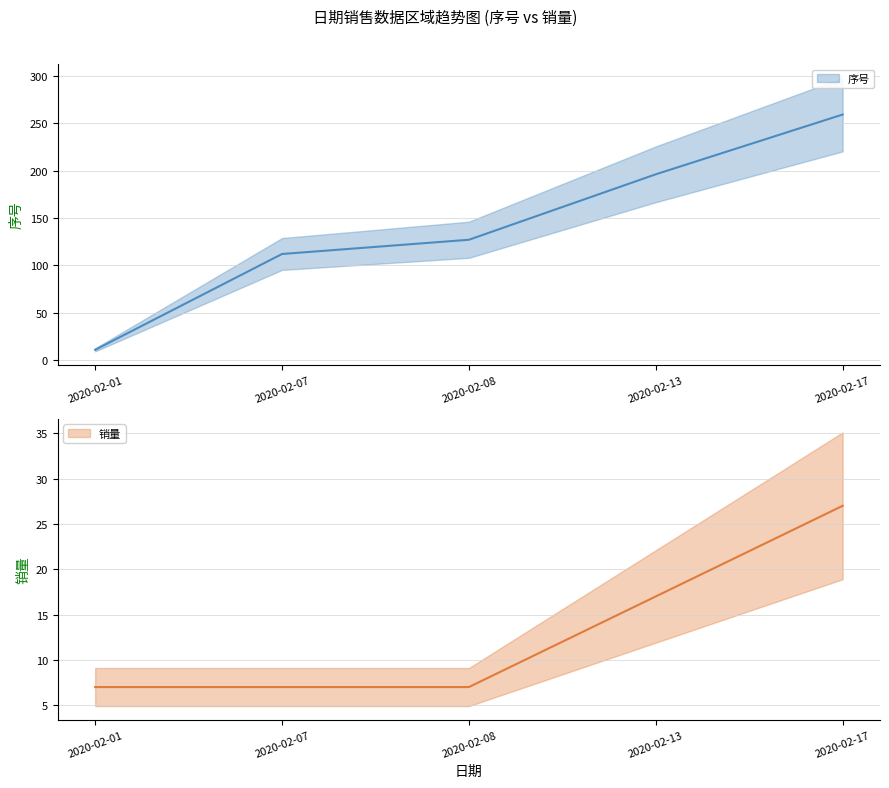

Reading left to right, what are all the values shown in this chart?

序号: 2020-02-01=11	2020-02-07=112	2020-02-08=127	2020-02-13=196	2020-02-17=259
销量: 2020-02-01=7	2020-02-07=7	2020-02-08=7	2020-02-13=17	2020-02-17=27